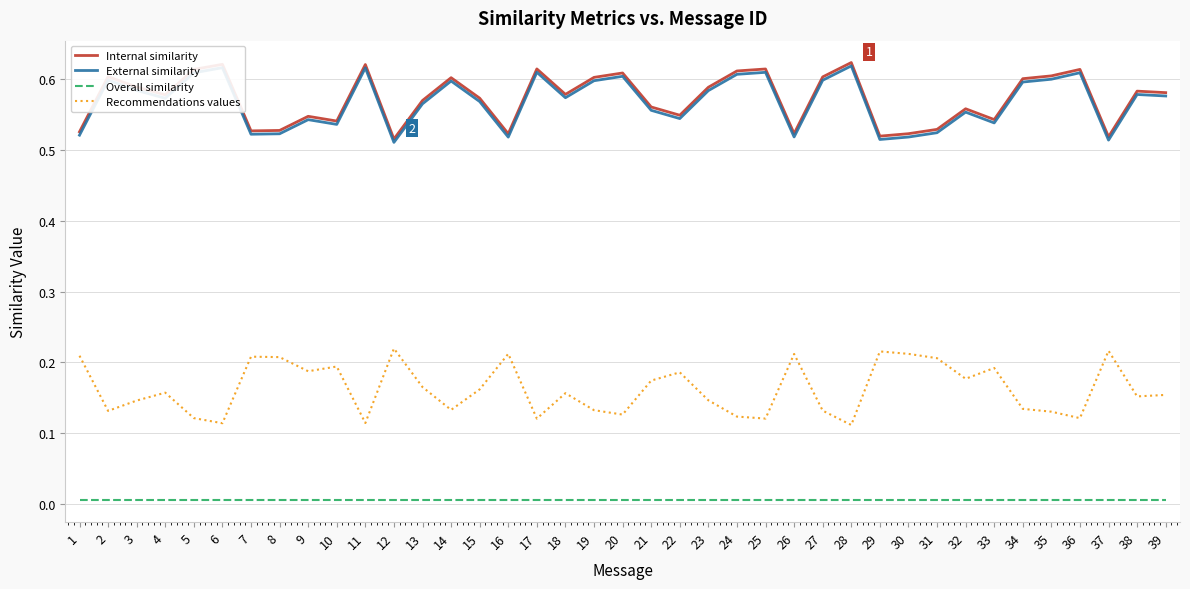

True or false: External similarity and Internal similarity intersect in this chart.

False